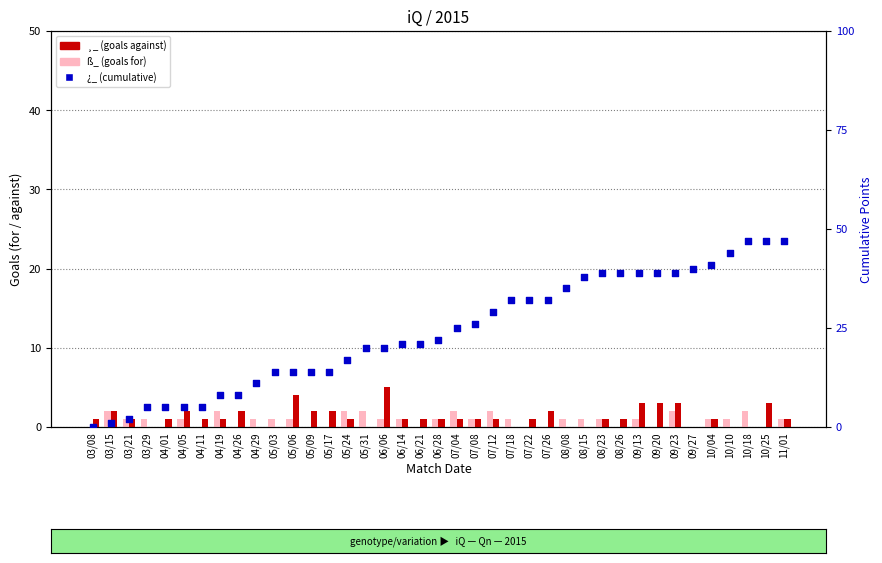

Which series has the largest total across all categories?

¿_ (cumulative)